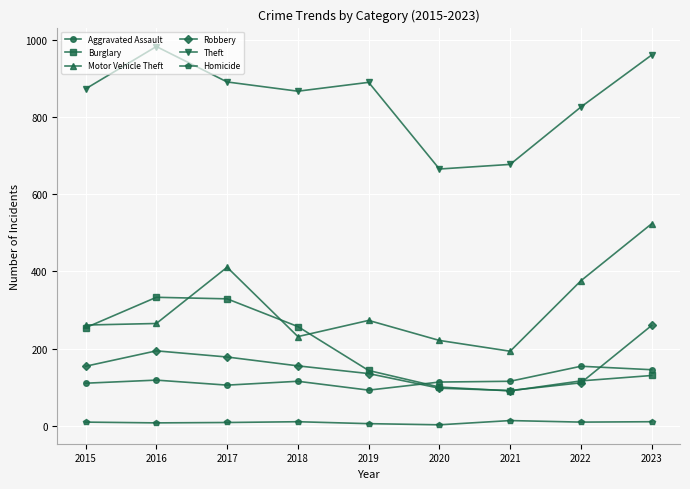

What is the lowest value of the Aggravated Assault series?

92